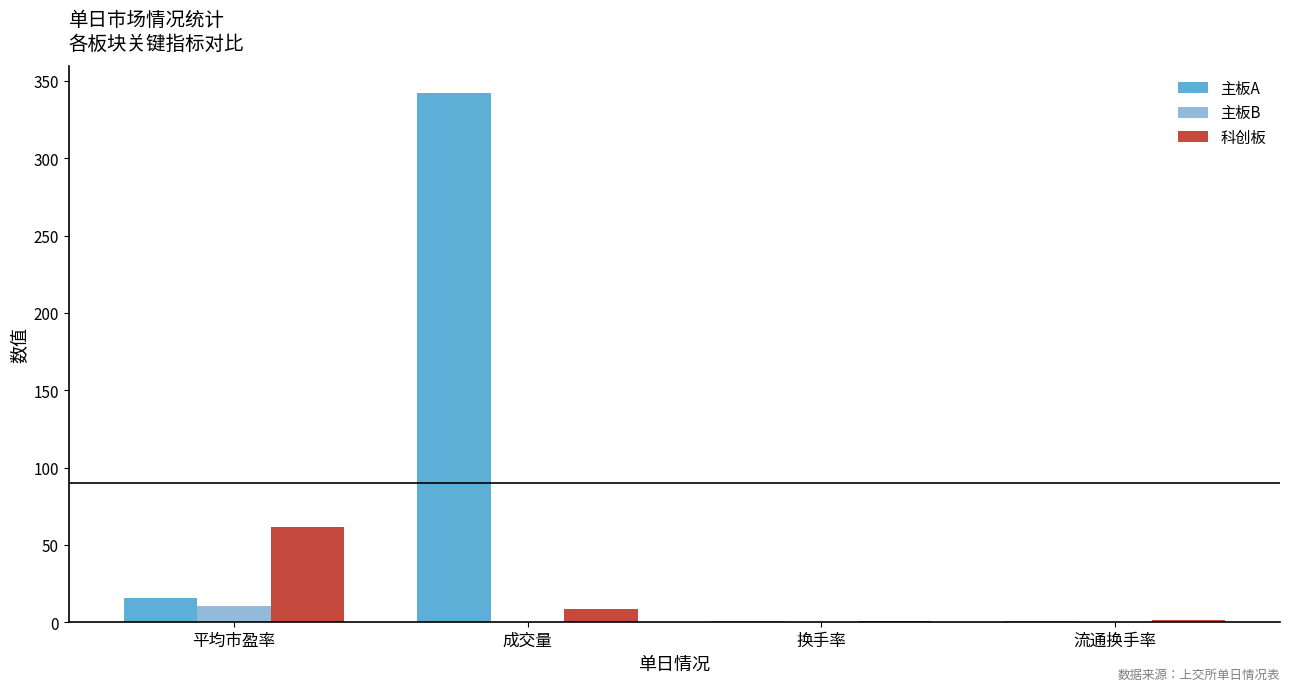

At which label is 主板A closest to 171?

平均市盈率